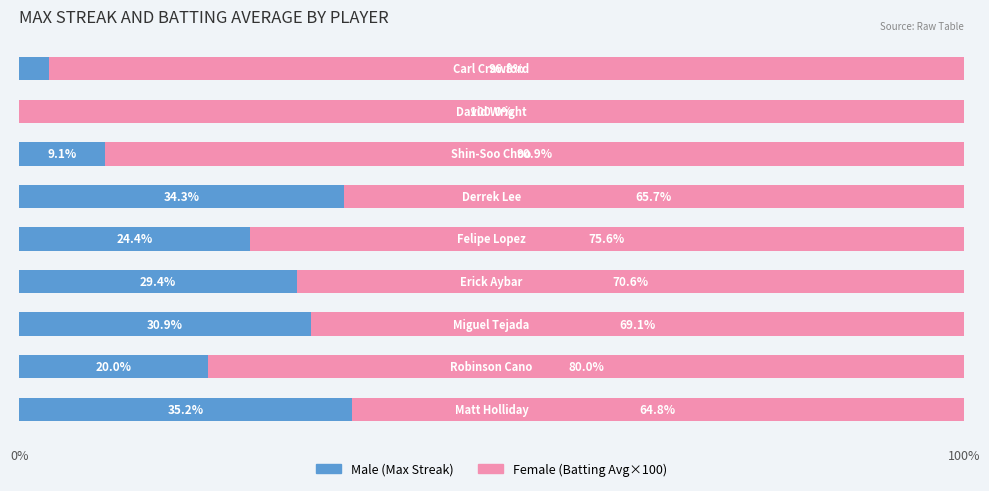

At which category is the sum across all series the highest?

8